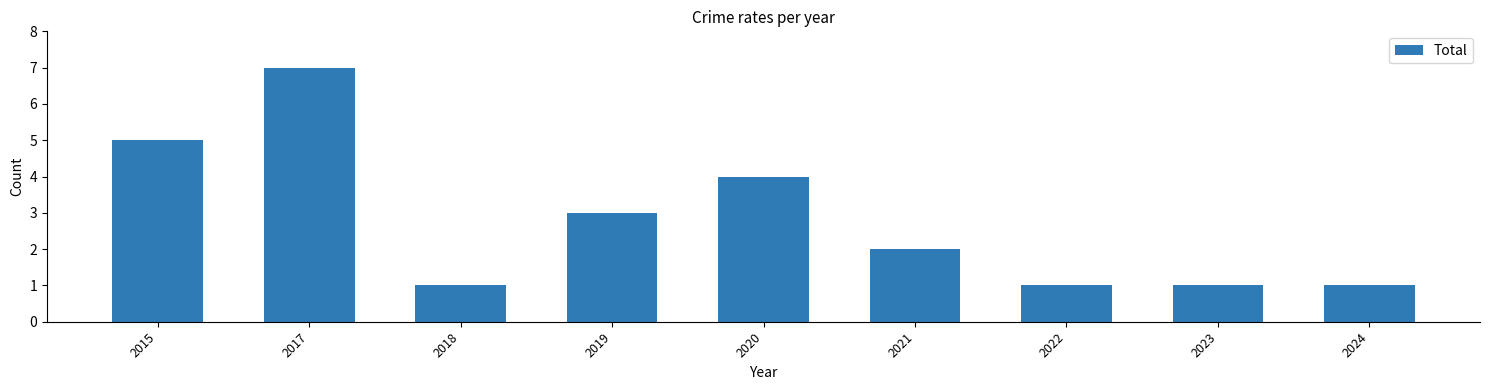

What is the sum of all values?

25